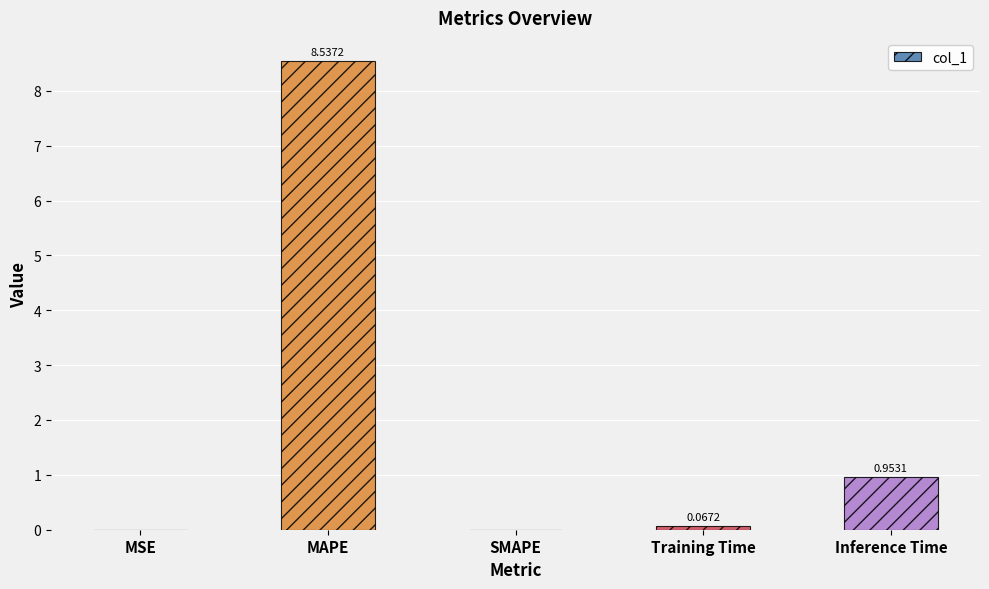

What is the change in value from SMAPE to Inference Time?

+1.0